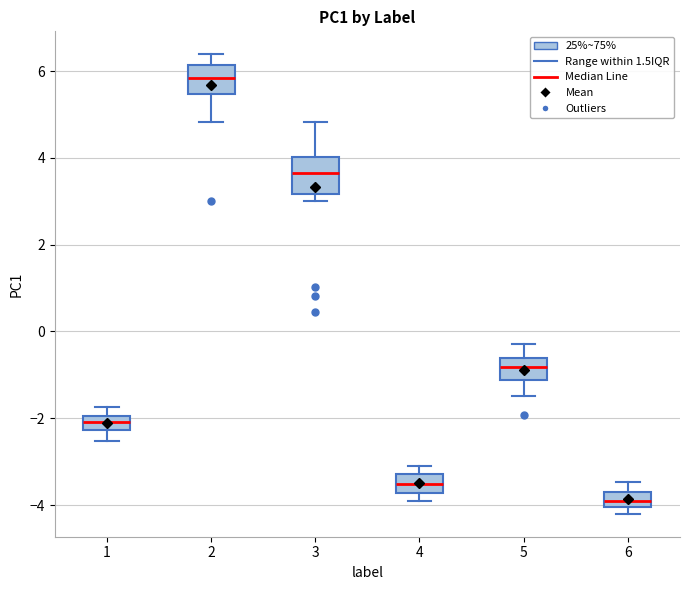

Reading left to right, transcribe this box plot: for each box, give where its median line is, the range the box spans, and where its two whiskers end, as read against the y-axis. The values are not printed on the chart, so give them approximately, as read against the axis.

1: median -2.0 (inside the box), box -2.2 to -2.0, whiskers -2.6 to -1.8
2: median 5.8, box 5.4 to 6.2, whiskers 4.8 to 6.4
3: median 3.6, box 3.2 to 4.0, whiskers 3.0 to 4.8
4: median -3.6, box -3.8 to -3.2, whiskers -3.8 (just below the box's lower edge) to -3.0
5: median -0.8, box -1.2 to -0.6, whiskers -1.4 to -0.2
6: median -4.0 (inside the box), box -4.0 to -3.8, whiskers -4.2 to -3.4